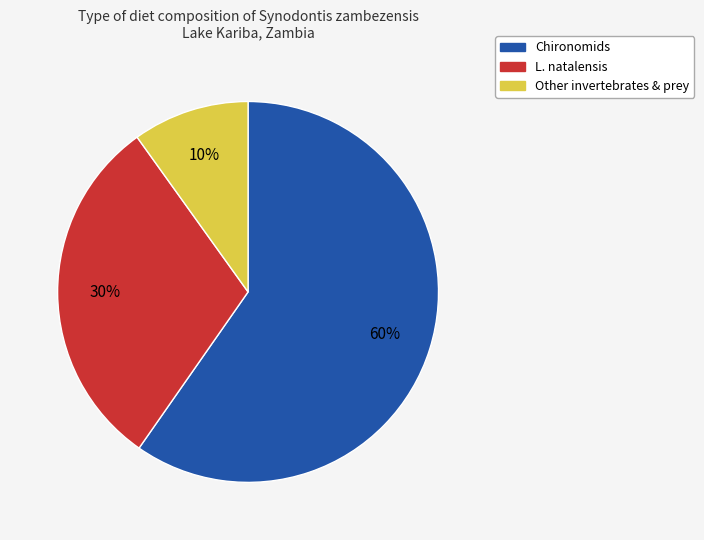

Is there any slice that represents more than half of the pie?

Yes